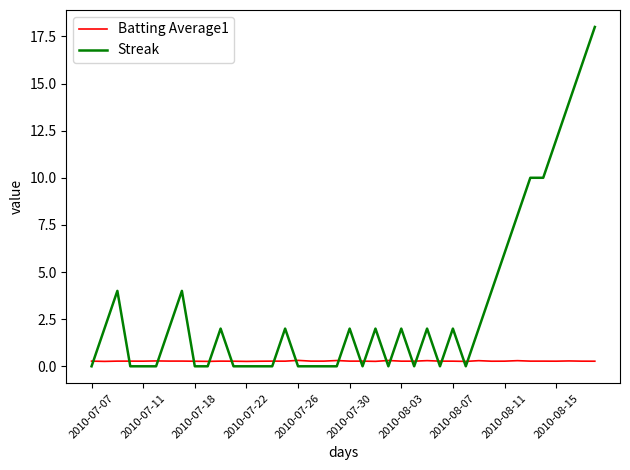

Which series has the largest total across all categories?

Streak